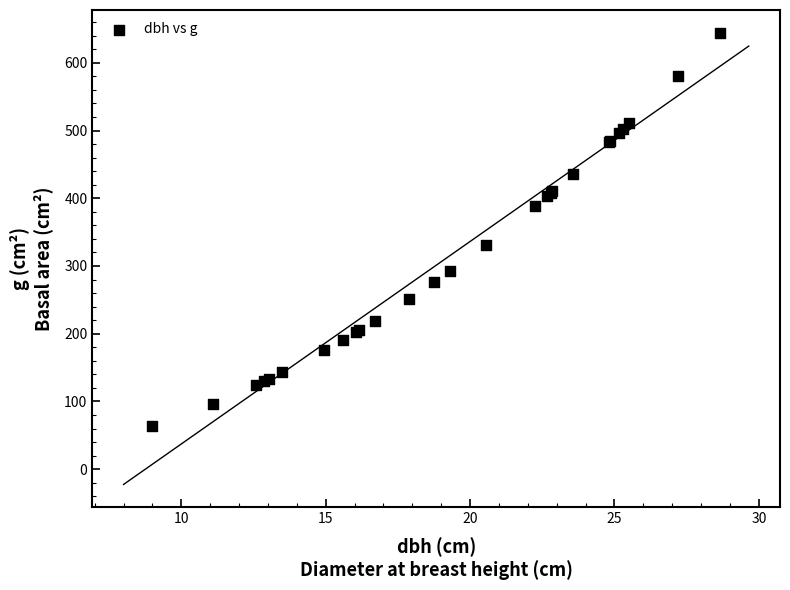

What Y value in the scatter plot is closest to 354?

331.7